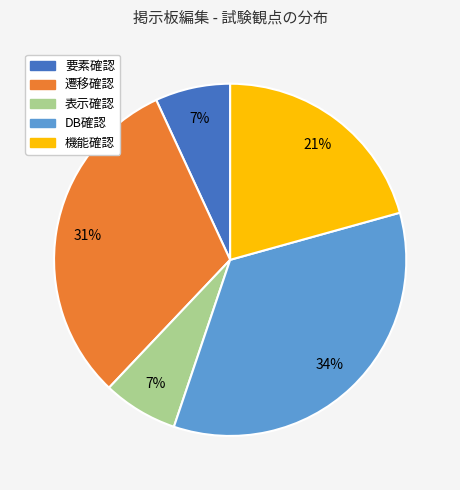

Which category has the biggest portion of the pie?

DB確認